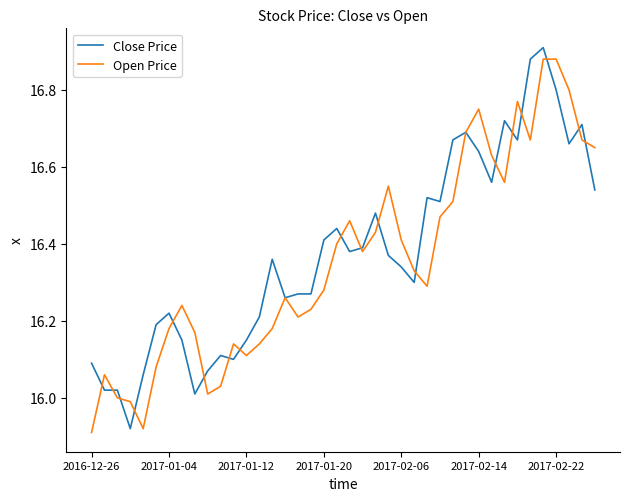

What are all the series names shown in the legend?

Close Price, Open Price